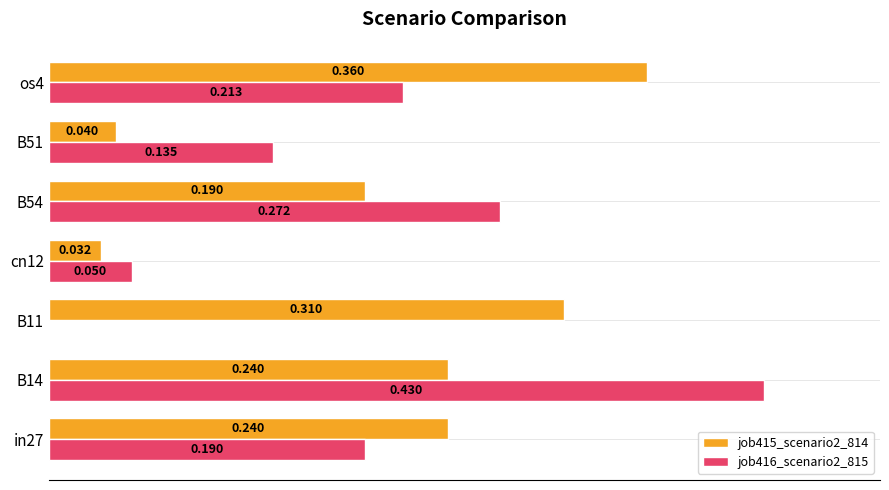

Is the value of job415_scenario2_814 at cn12 greater than the value of job416_scenario2_815 at B54?

No